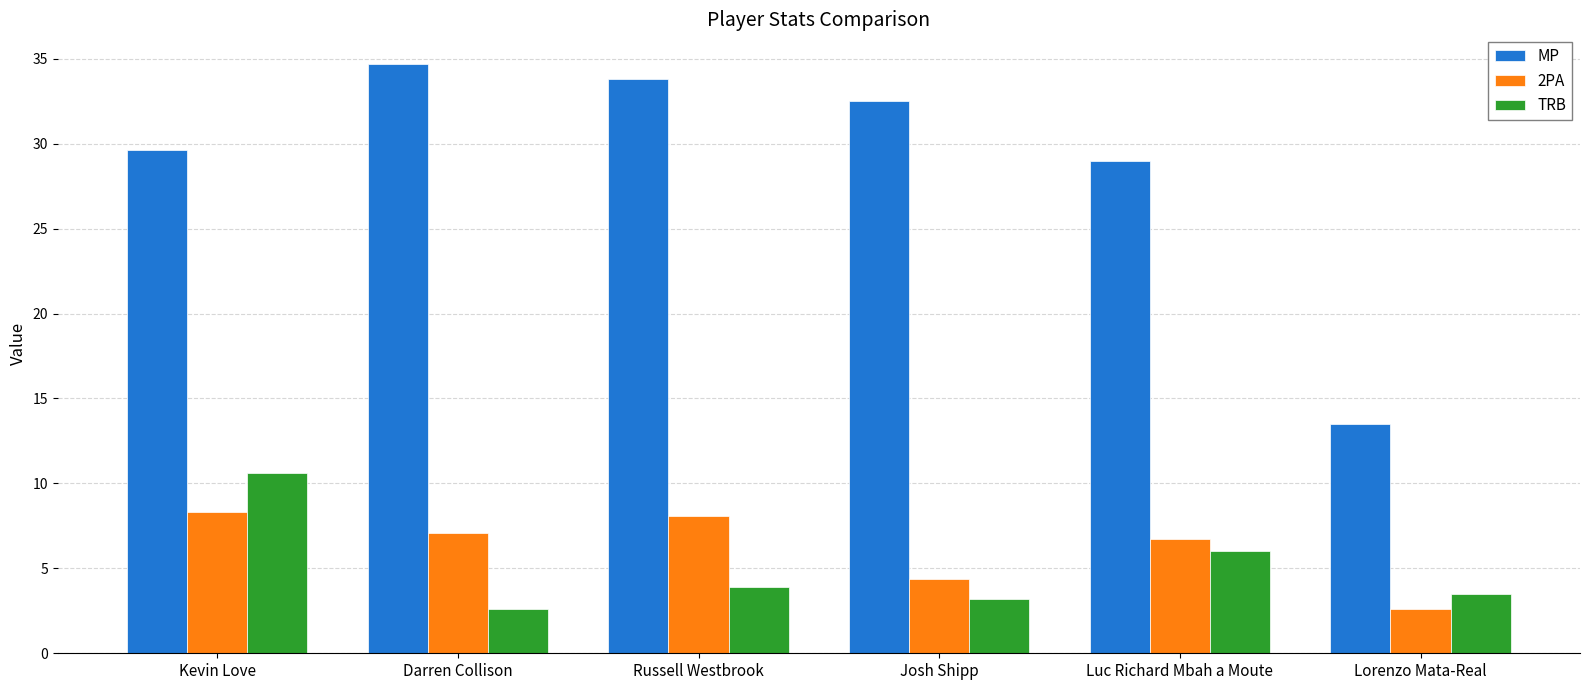

Reading left to right, list all the values displayed in this chart.

MP: Kevin Love=29.6	Darren Collison=34.7	Russell Westbrook=33.8	Josh Shipp=32.5	Luc Richard Mbah a Moute=29.0	Lorenzo Mata-Real=13.5
2PA: Kevin Love=8.3	Darren Collison=7.1	Russell Westbrook=8.1	Josh Shipp=4.4	Luc Richard Mbah a Moute=6.7	Lorenzo Mata-Real=2.6
TRB: Kevin Love=10.6	Darren Collison=2.6	Russell Westbrook=3.9	Josh Shipp=3.2	Luc Richard Mbah a Moute=6.0	Lorenzo Mata-Real=3.5